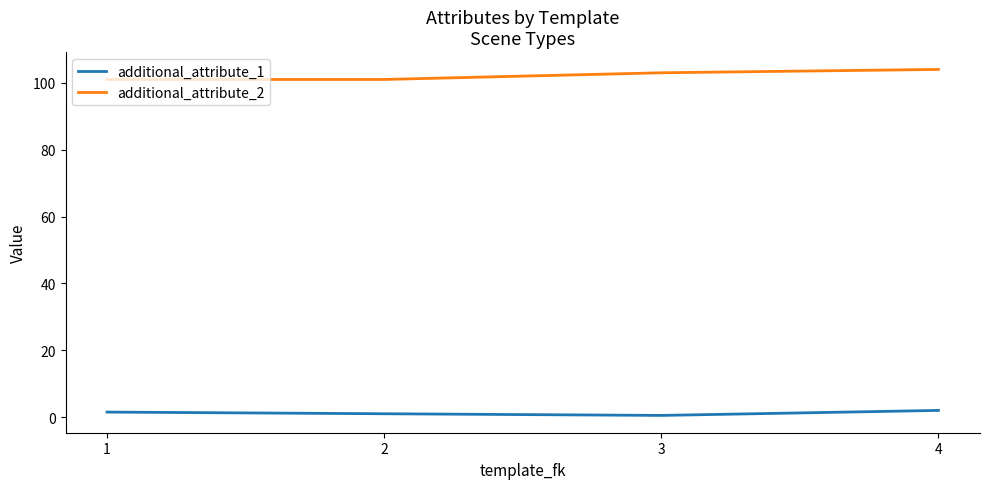

What is the spread (max minus min) of values at 3?

102.5